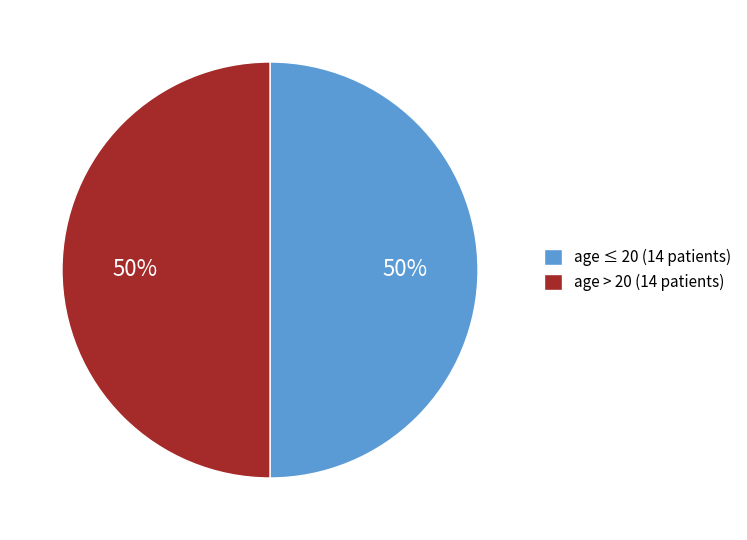

How many slices are in this pie chart?

2